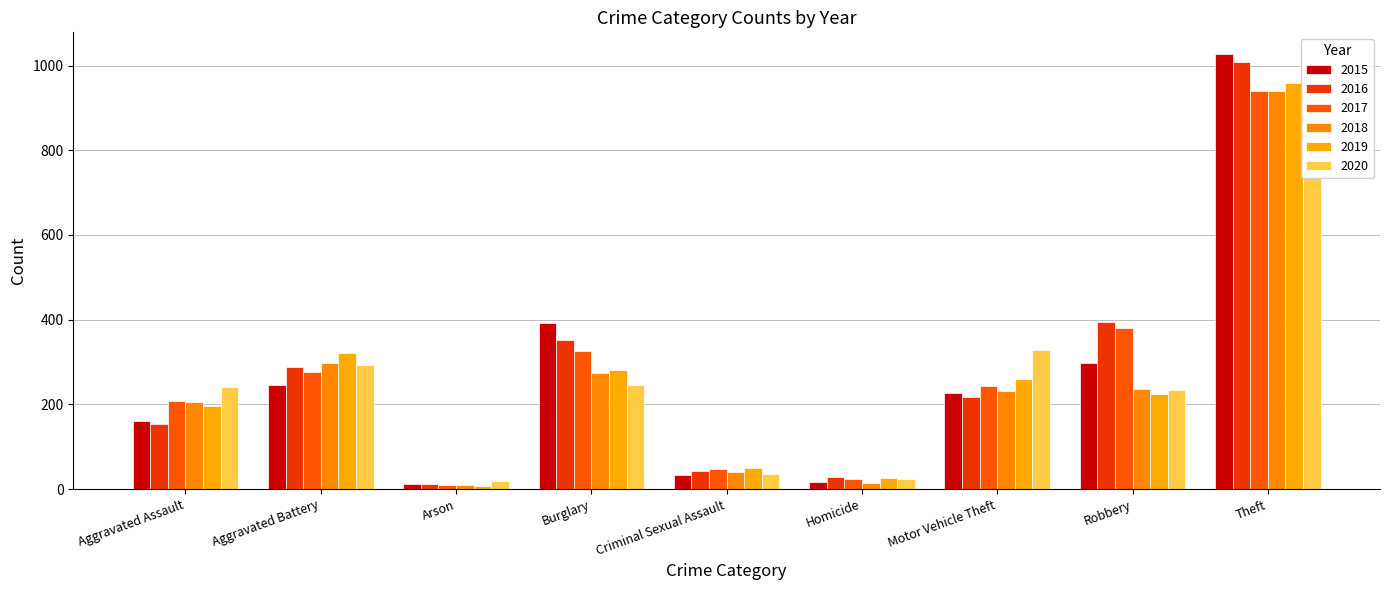

What is the difference between the maximum and minimum values in the 2019 series?

951